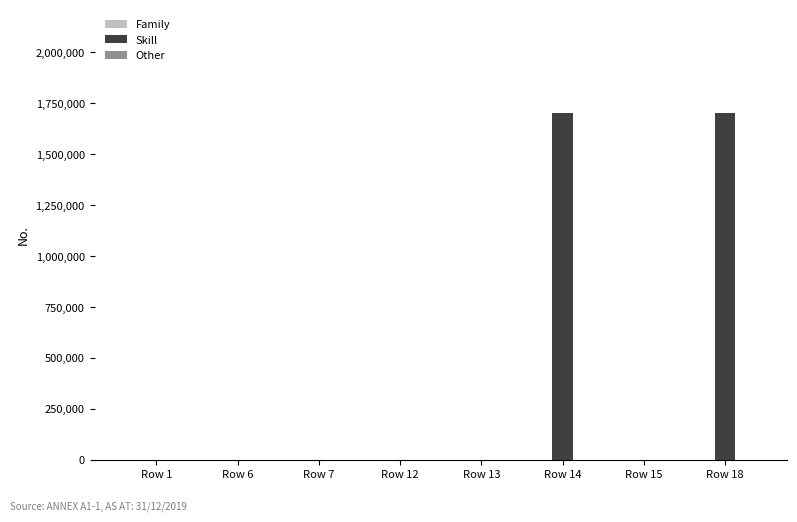

What is the sum of all values?

3400470